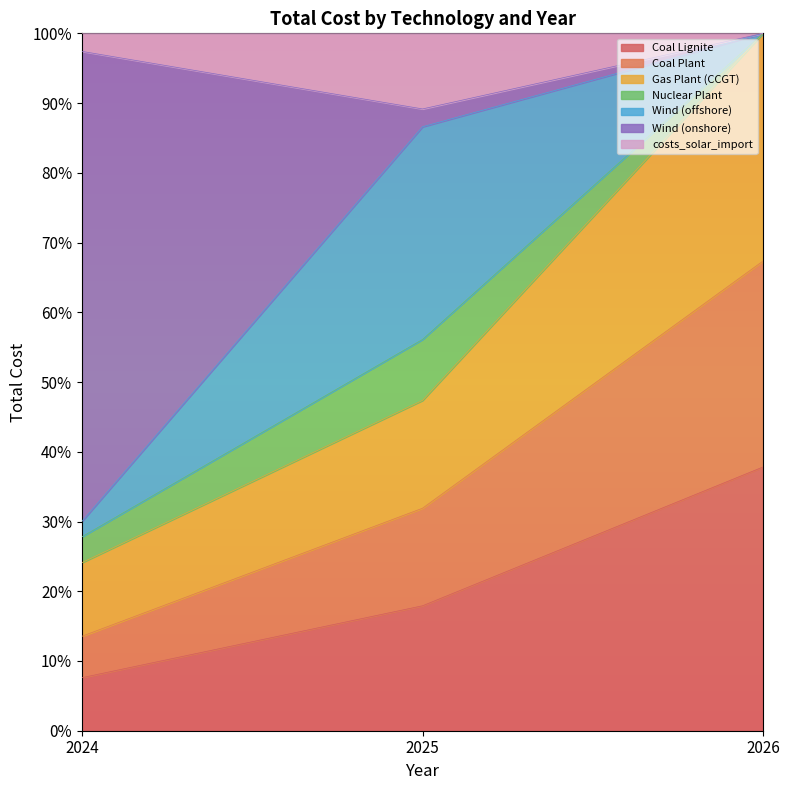

What is the lowest value of the Coal Lignite series?

7.6